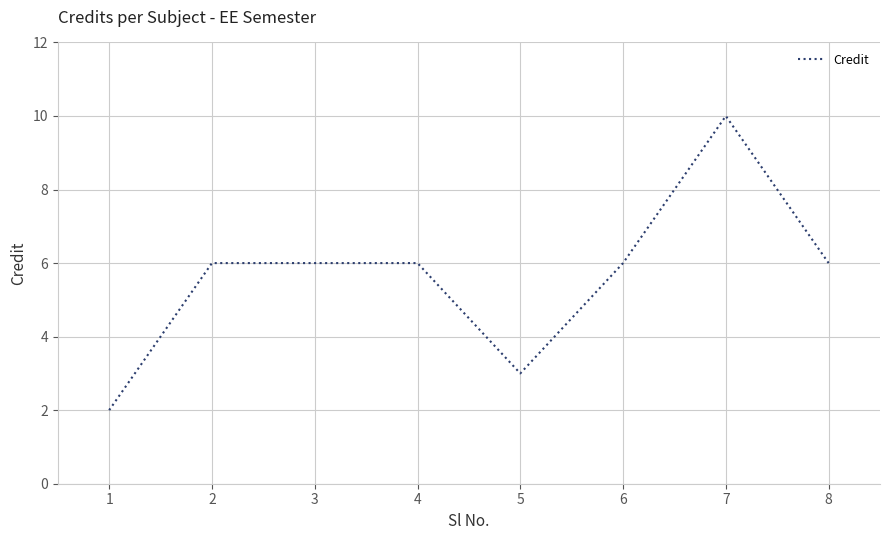

Count the values in the range 6 to 7.

5